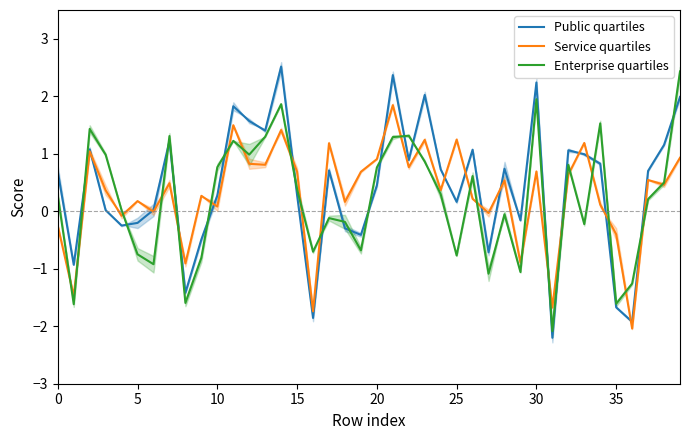

What is the difference between the maximum and minimum values in the Enterprise quartiles series?

4.5